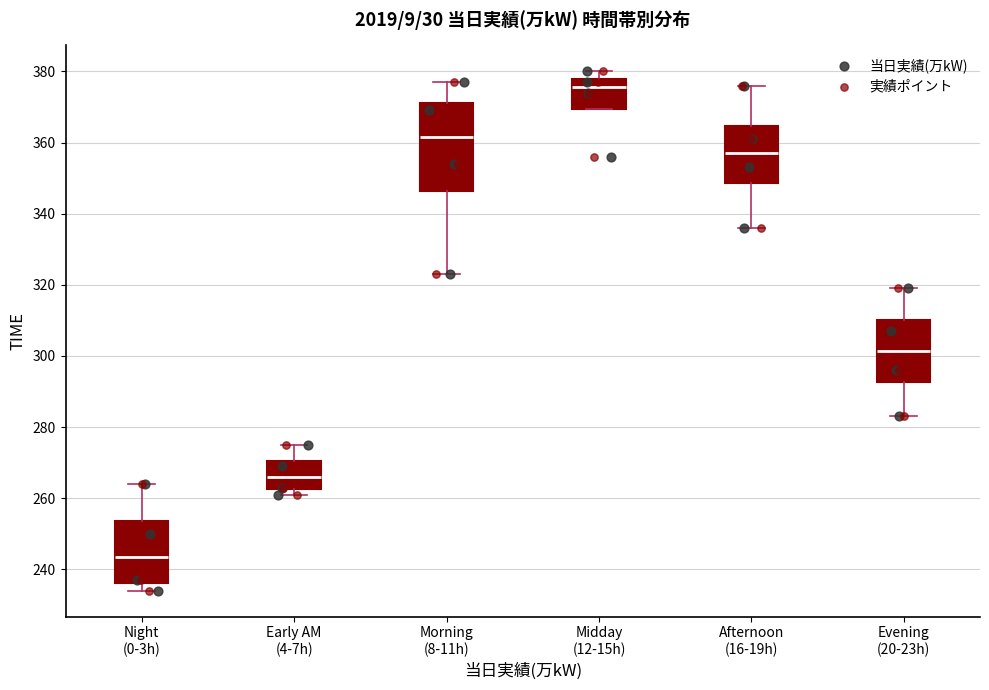

Reading left to right, read every box against the y-axis: the position of its median line, the range the box covers, and the ends of its whiskers. The values are not printed on the chart, so give them approximately, as read against the axis.

Night (0-3h): median 244, box 236 to 254, whiskers 234 to 264
Early AM (4-7h): median 266, box 262 to 270, whiskers 262 (just below the box's lower edge) to 276
Morning (8-11h): median 362, box 346 to 372, whiskers 324 to 378
Midday (12-15h): median 376, box 370 to 378, whiskers 370 to 380
Afternoon (16-19h): median 358, box 348 to 364, whiskers 336 to 376
Evening (20-23h): median 302, box 292 to 310, whiskers 284 to 320